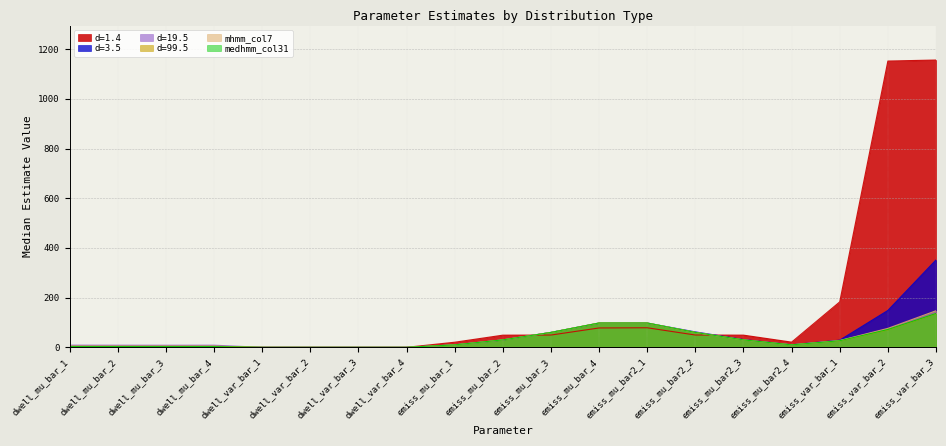

Does the chart have visible grid lines?

Yes